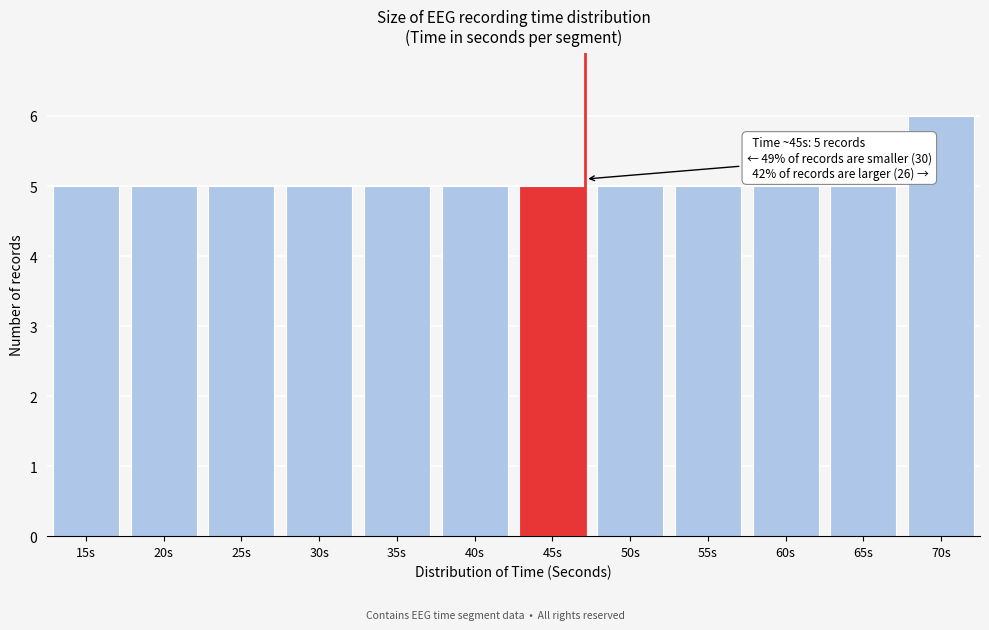

Reading left to right, transcribe all the data shown in this chart.

15s=5	20s=5	25s=5	30s=5	35s=5	40s=5	45s=5	50s=5	55s=5	60s=5	65s=5	70s=6